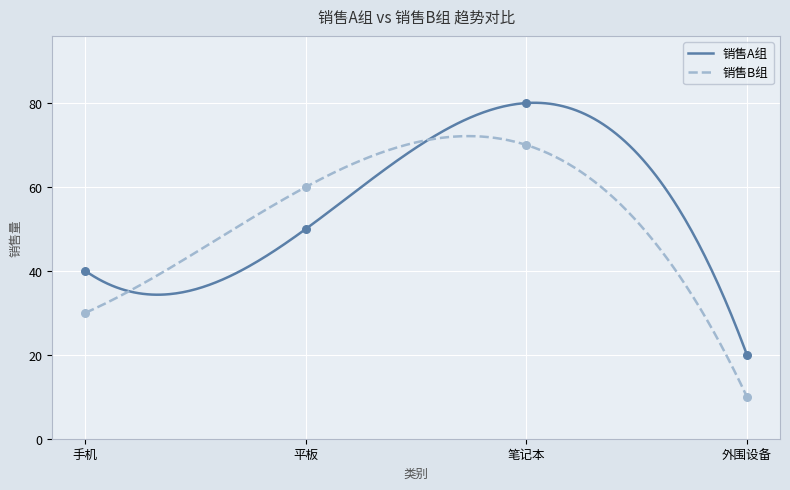

At which category is the sum across all series the highest?

笔记本